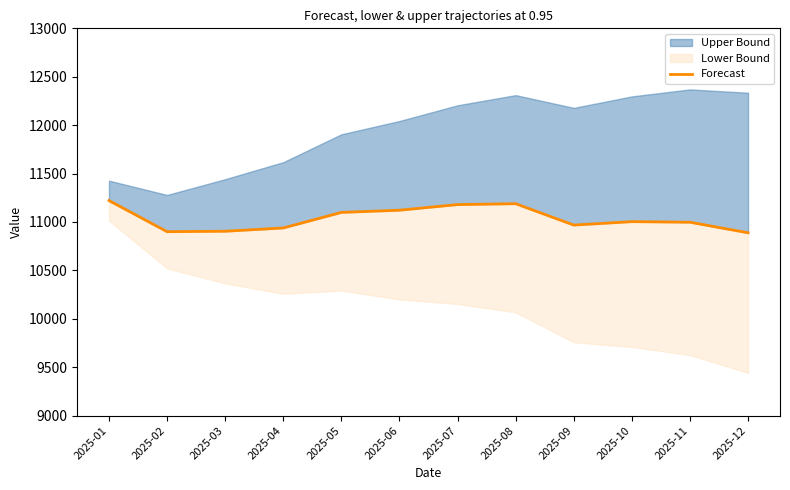

What is the average value?

11034.3